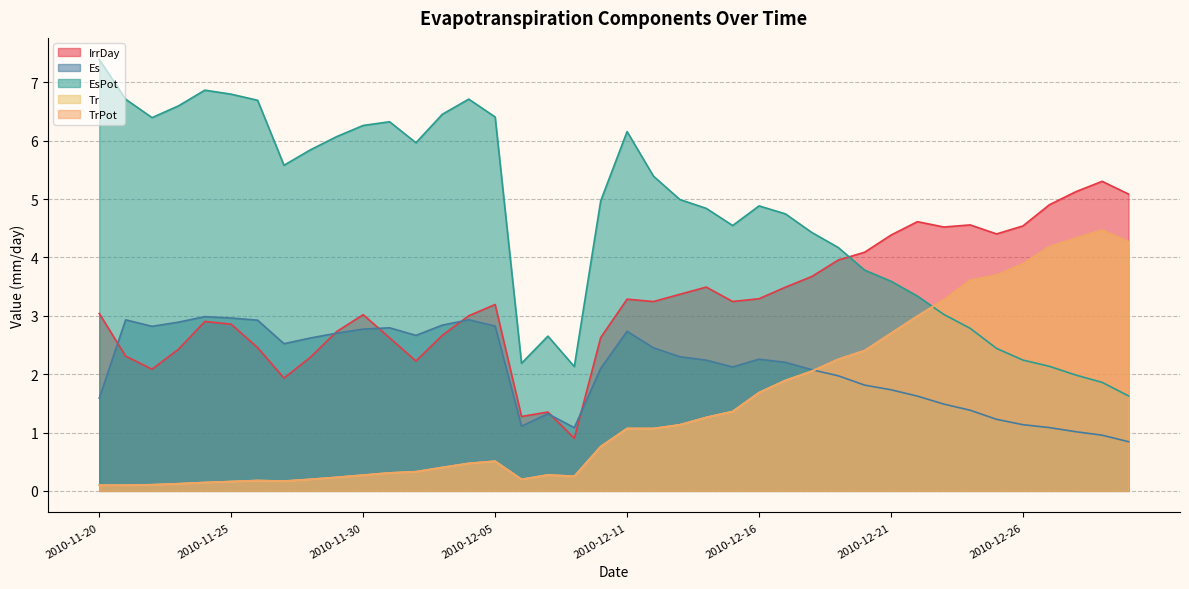

Does the chart have visible grid lines?

Yes